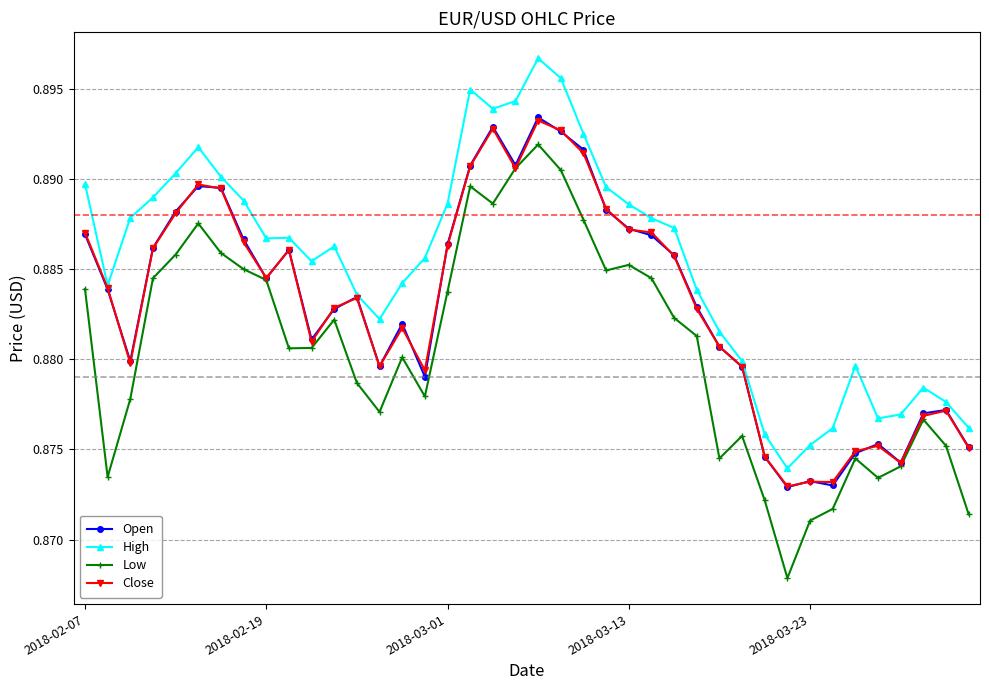

How many High values are between 0 and 1?

40